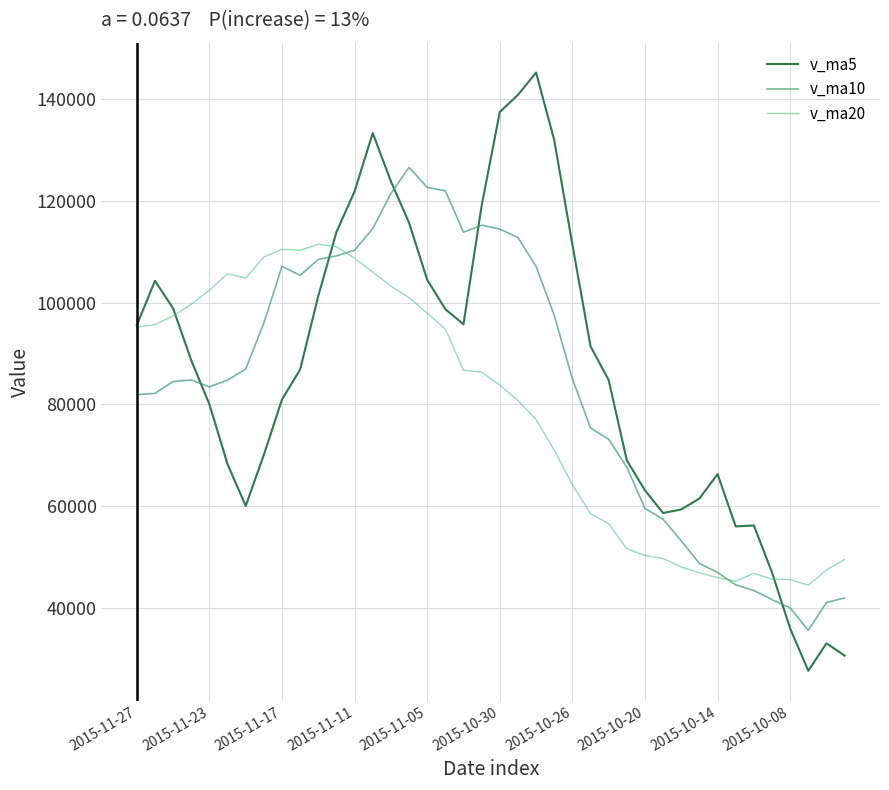

Which series has the widest spread of values?

v_ma5